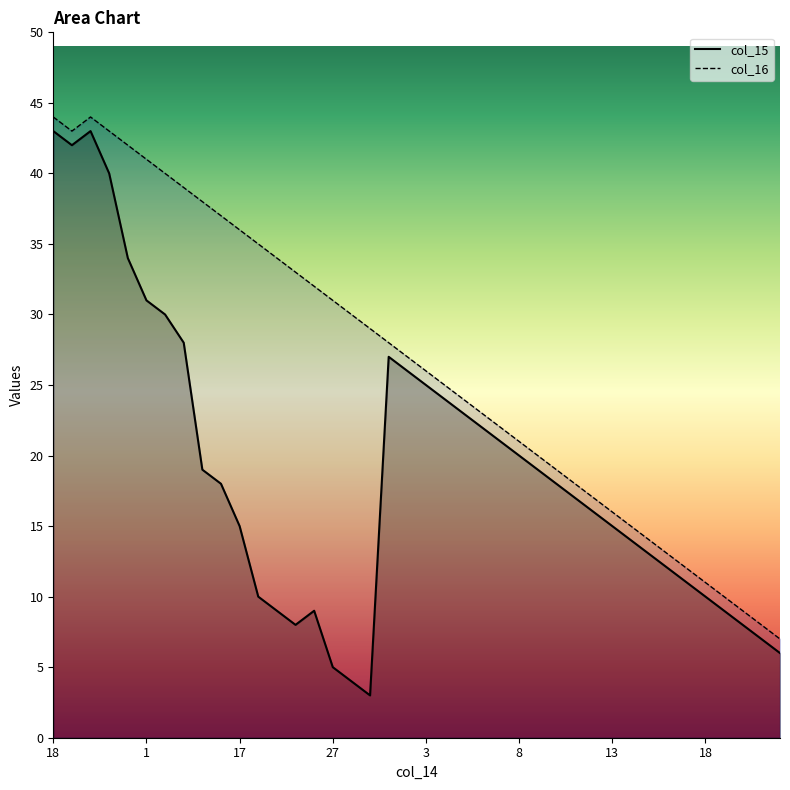

Which series has the largest total across all categories?

col_16